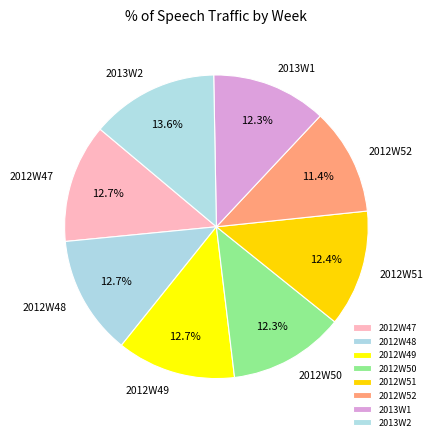

Is 2012W49 the majority of the pie?

No